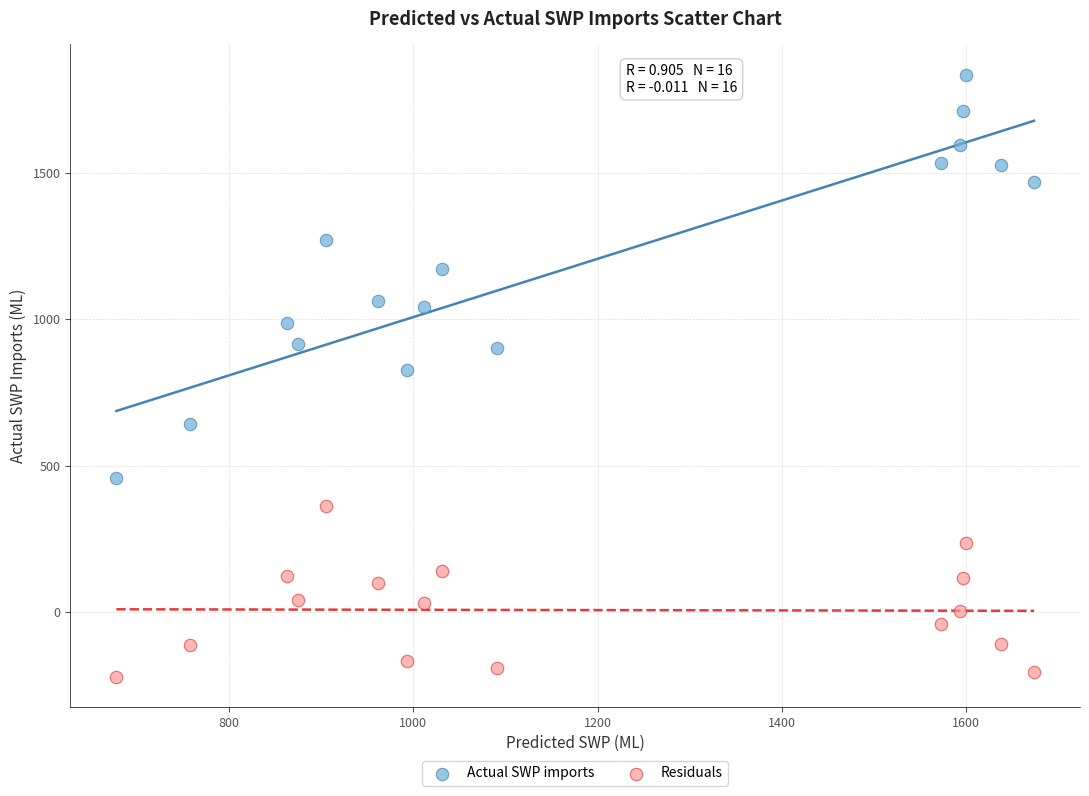

In the Actual SWP imports series, what Y value is closest to 1146?

1170.4